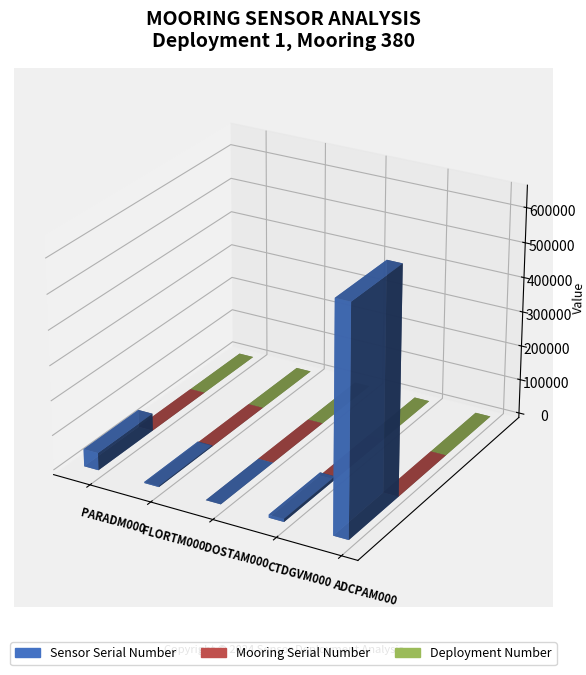

What is the highest value of the Sensor Serial Number series?

649696